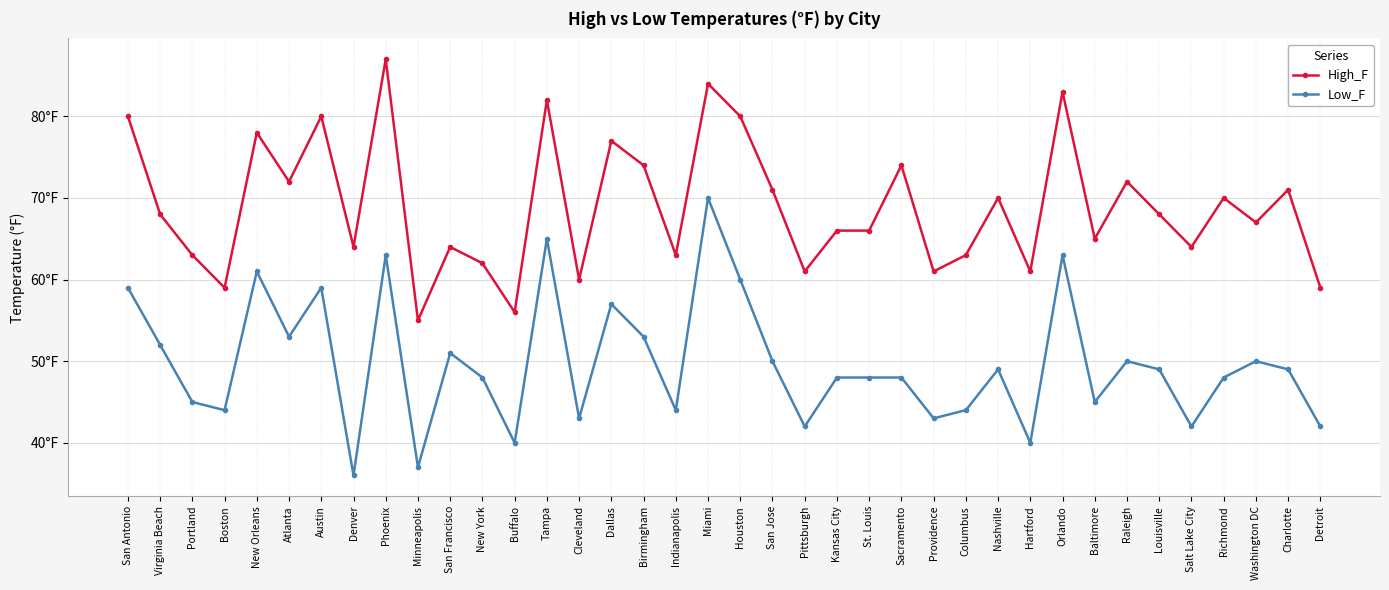

Rank the series at Baltimore from highest to lowest value.

High_F, Low_F